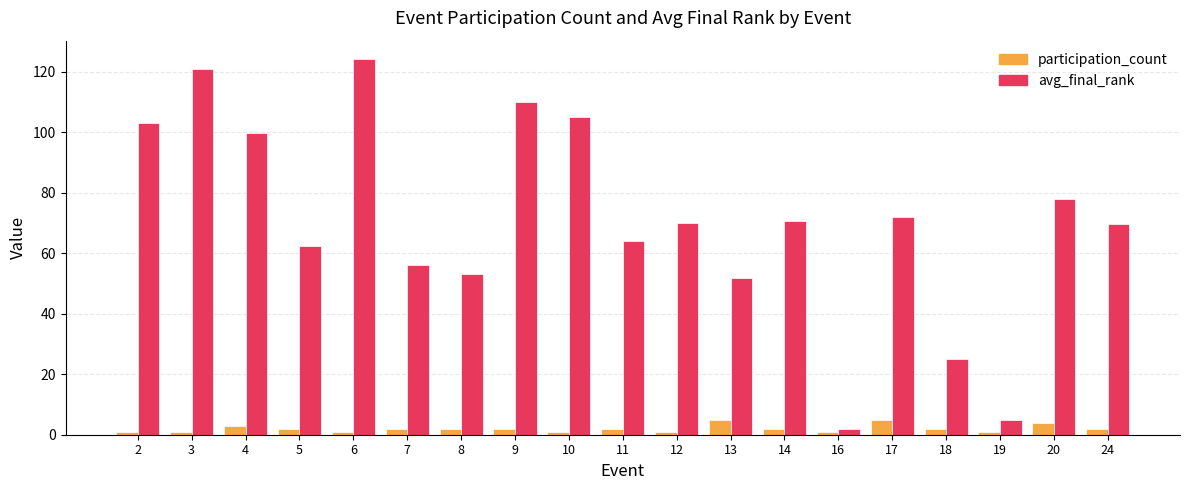

How many categories are shown in the chart?

19